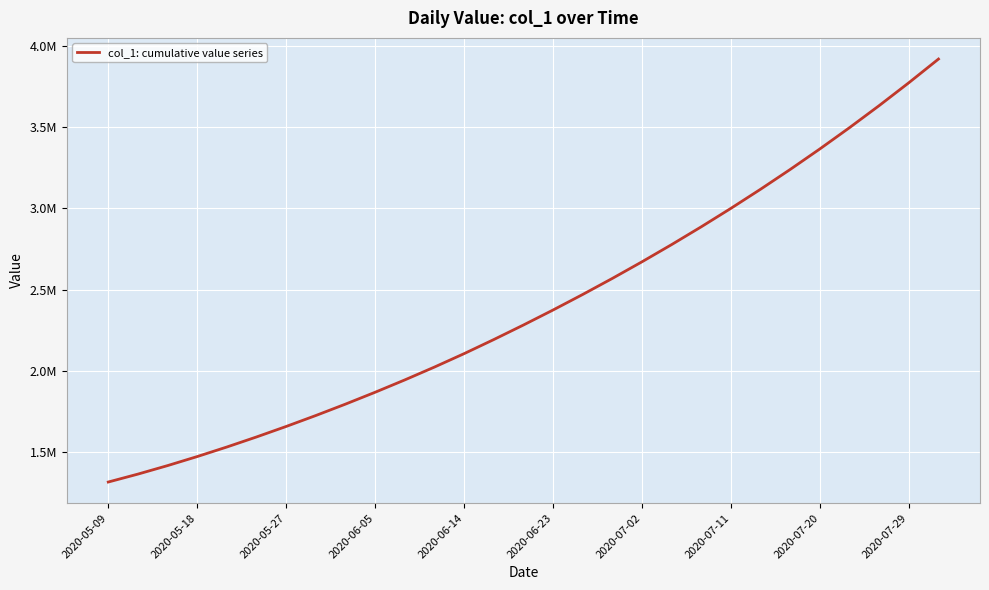

Does the chart have visible grid lines?

Yes